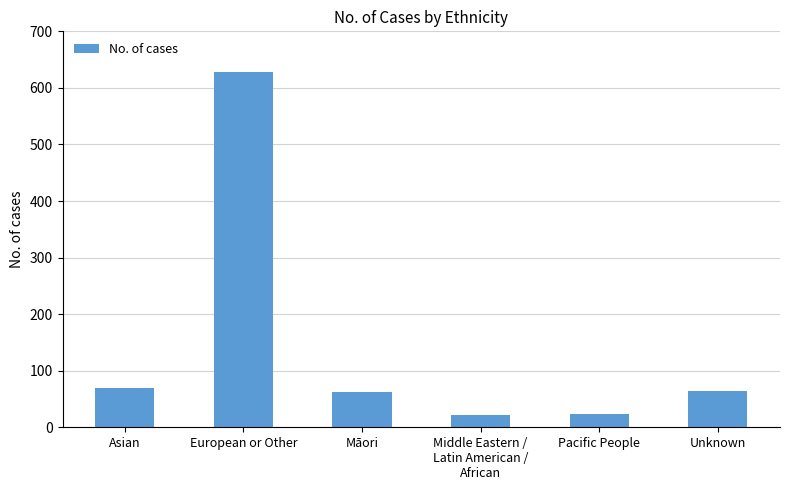

Is it true that the value at Māori is 62?

True